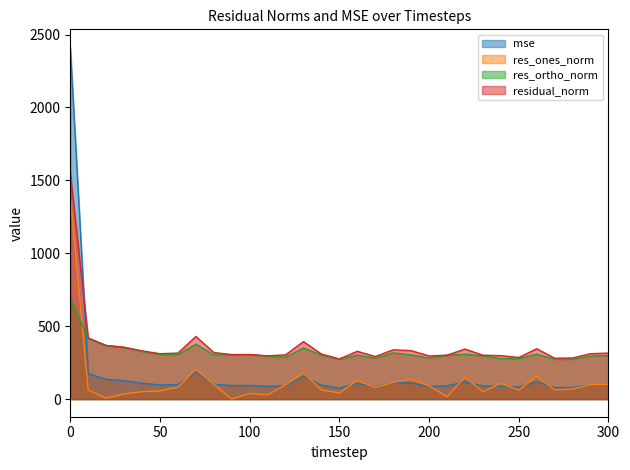

List the series in order of their overall mean, lowest first.

res_ones_norm, mse, res_ortho_norm, residual_norm